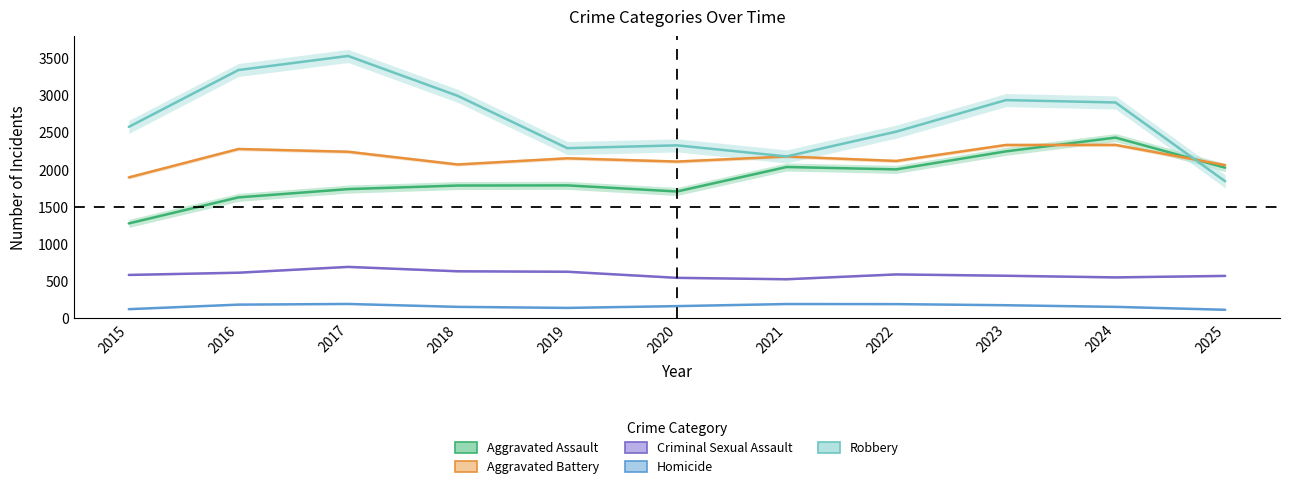

The value of Aggravated Assault at 2020 is 2271. True or false?

False